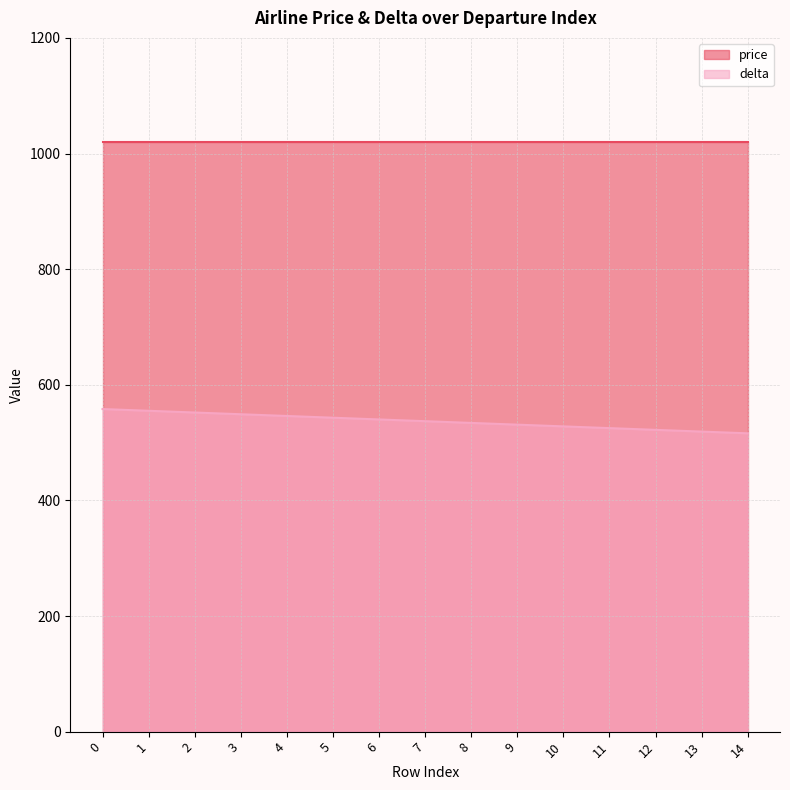

The price series shows 1020 at 0. True or false?

True